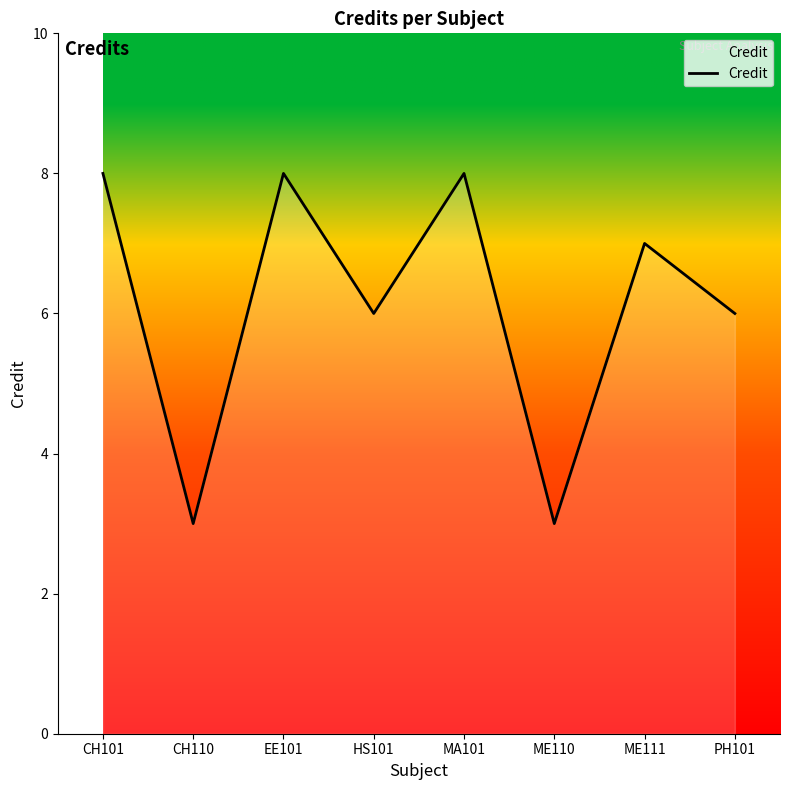

How many lines are shown in the chart?

1